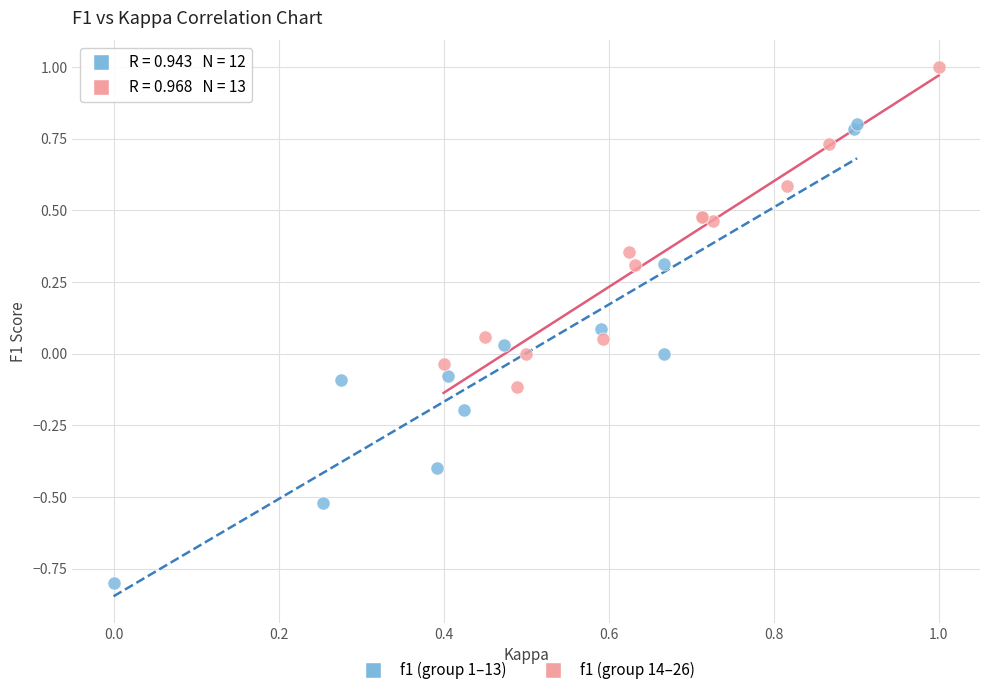

Which series reaches the minimum Y coordinate?

f1 (group 1–13)